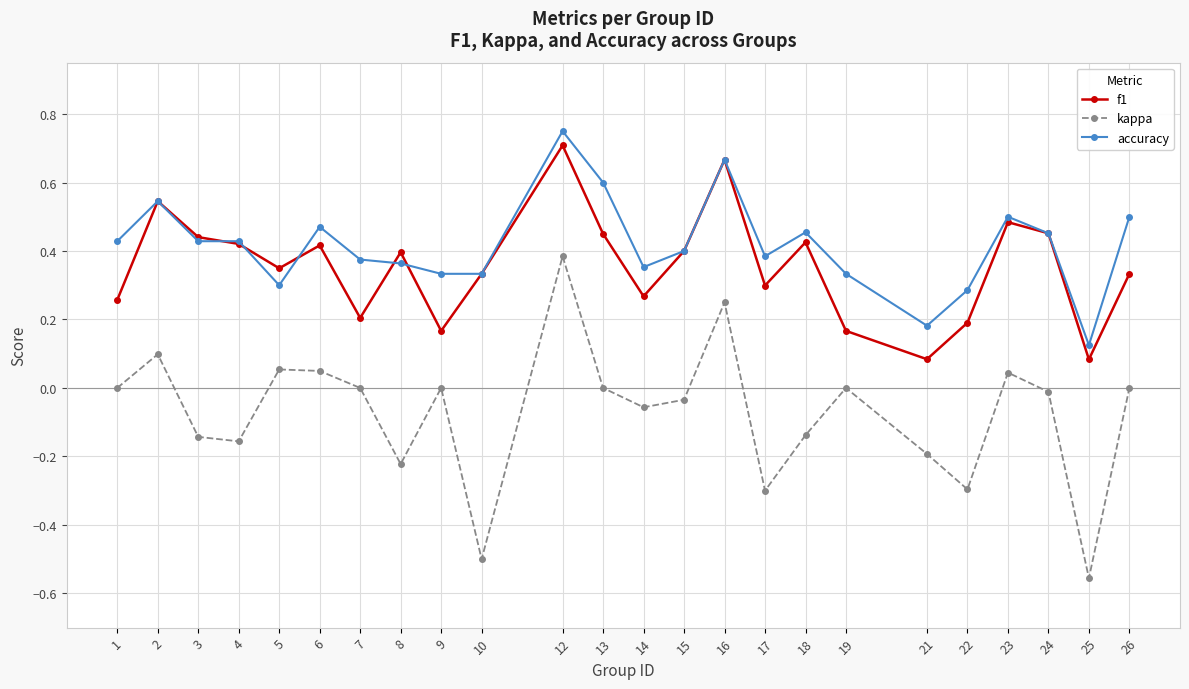

True or false: accuracy and kappa cross at least once.

False